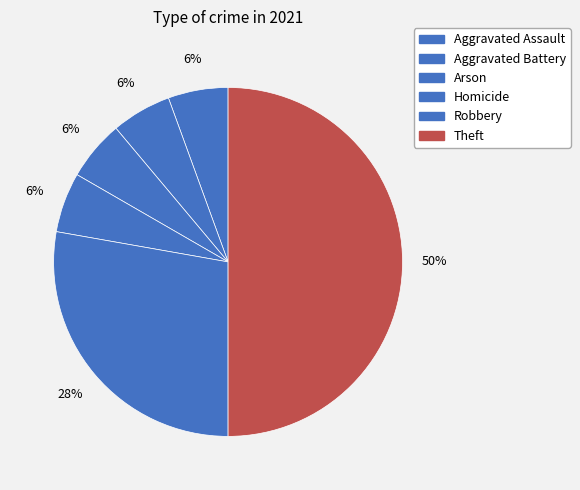

Count the number of slices in the pie.

6